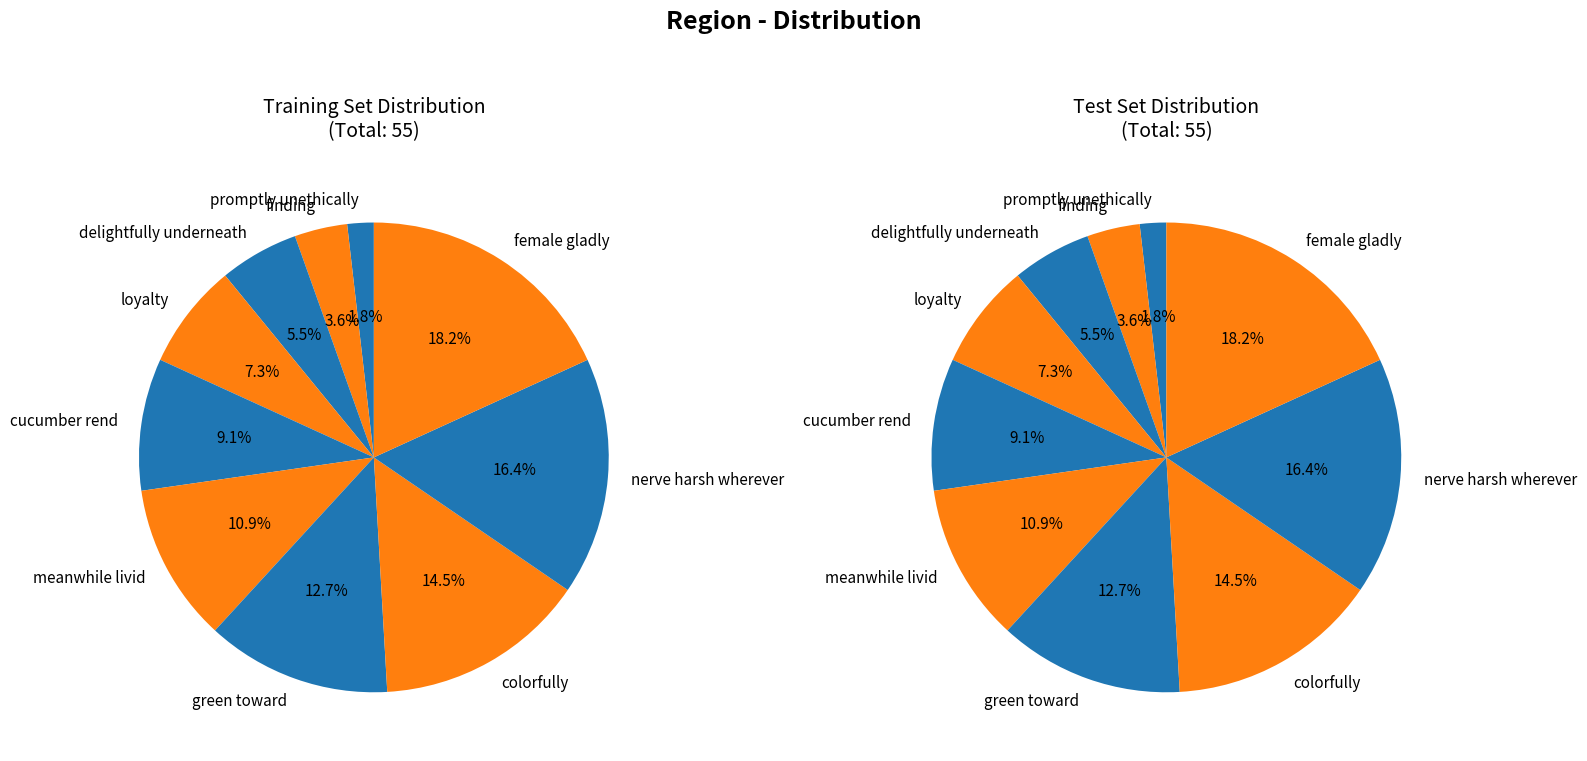

Approximately how many times larger is the value at cucumber rend compared to meanwhile livid?

0.8